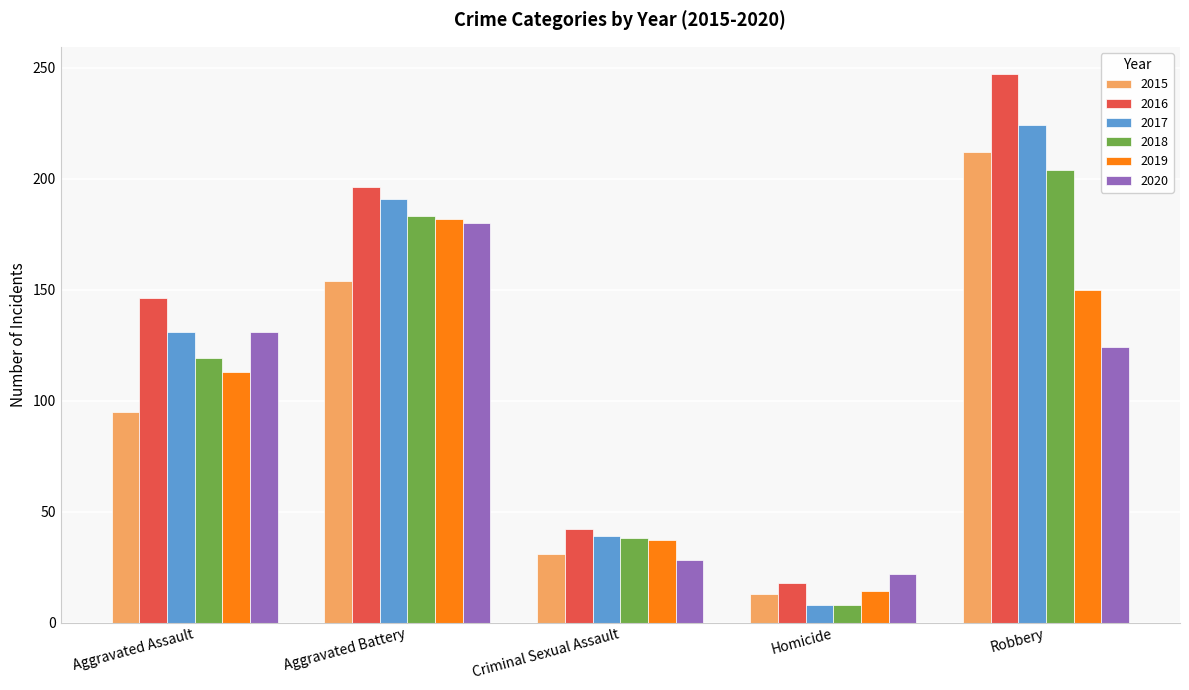

List the labels in order of 2016 value, smallest first.

Homicide, Criminal Sexual Assault, Aggravated Assault, Aggravated Battery, Robbery